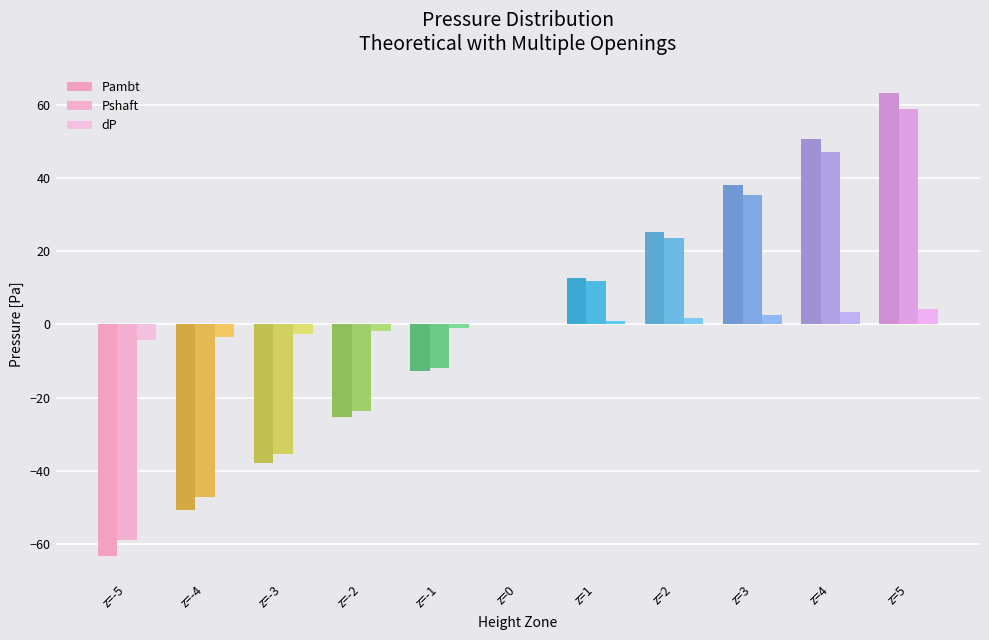

At how many categories does at least one series exceed 34?

3